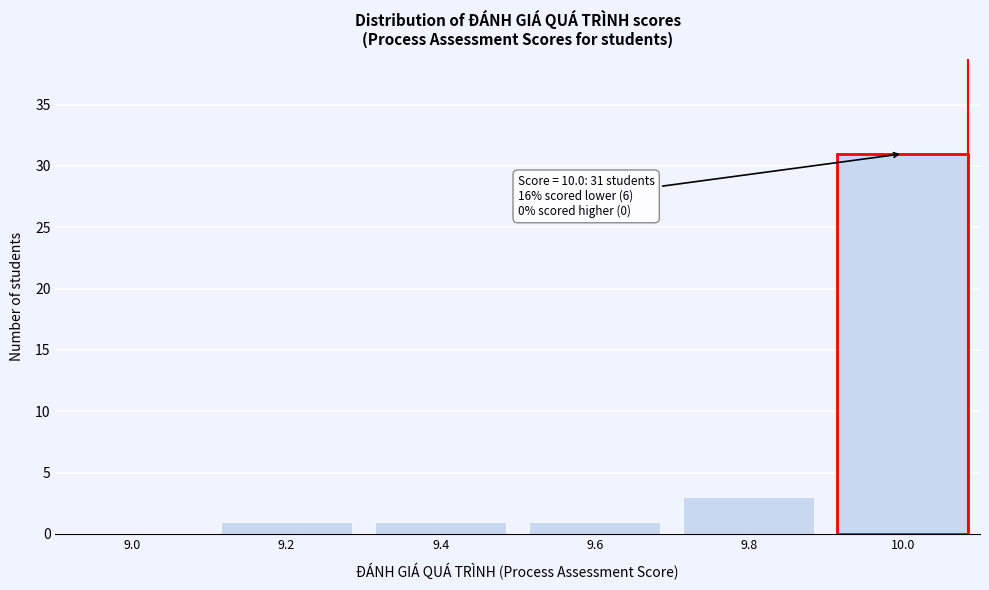

Reading left to right, transcribe all the data shown in this chart.

9.0=0	9.2=1	9.4=1	9.6=1	9.8=3	10.0=31